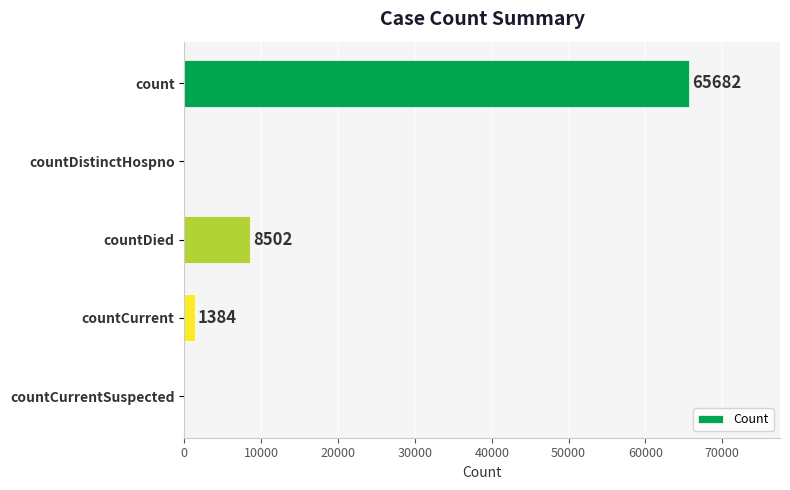

True or false: the data shows 0 at countDistinctHospno.

True